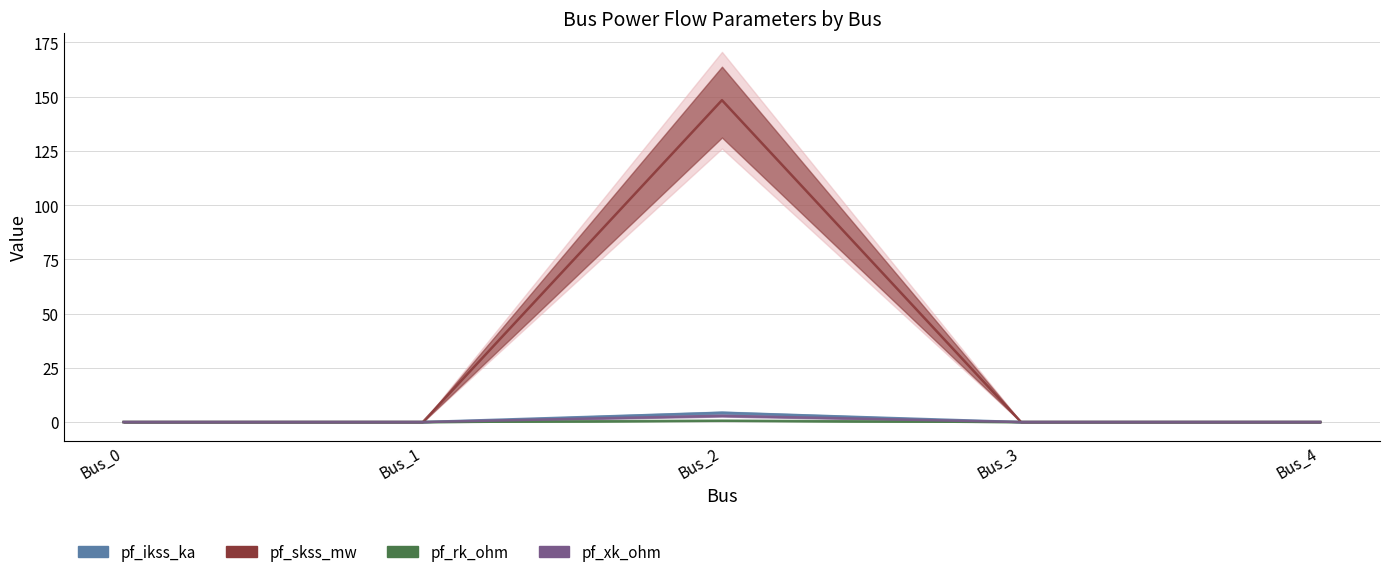

Is it true that pf_skss_mw equals 85.3 at Bus_0?

False